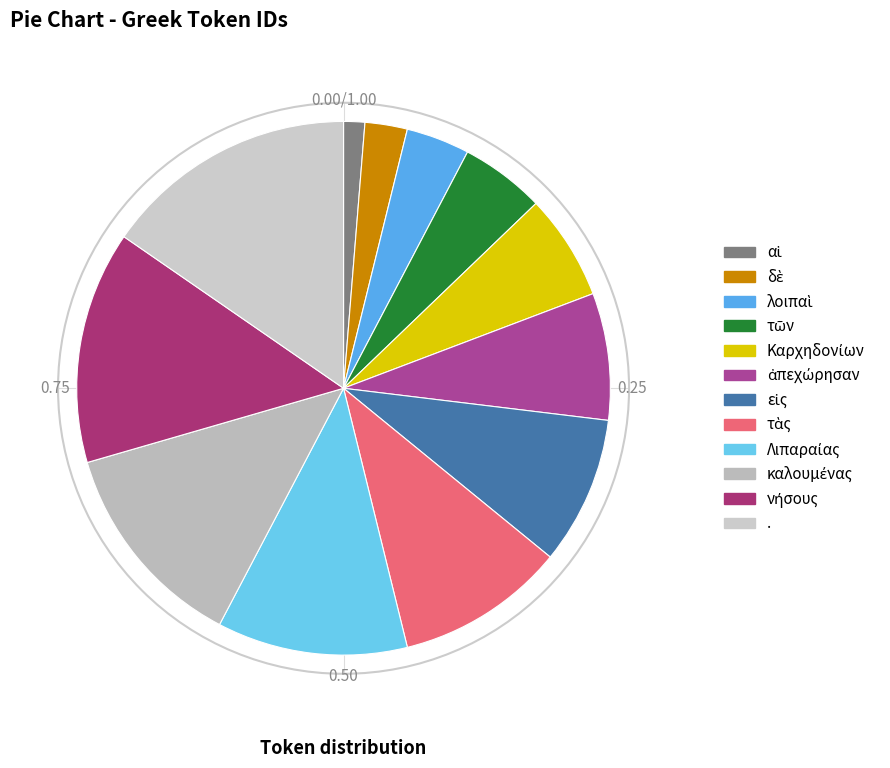

What is the largest slice in the pie chart?

.